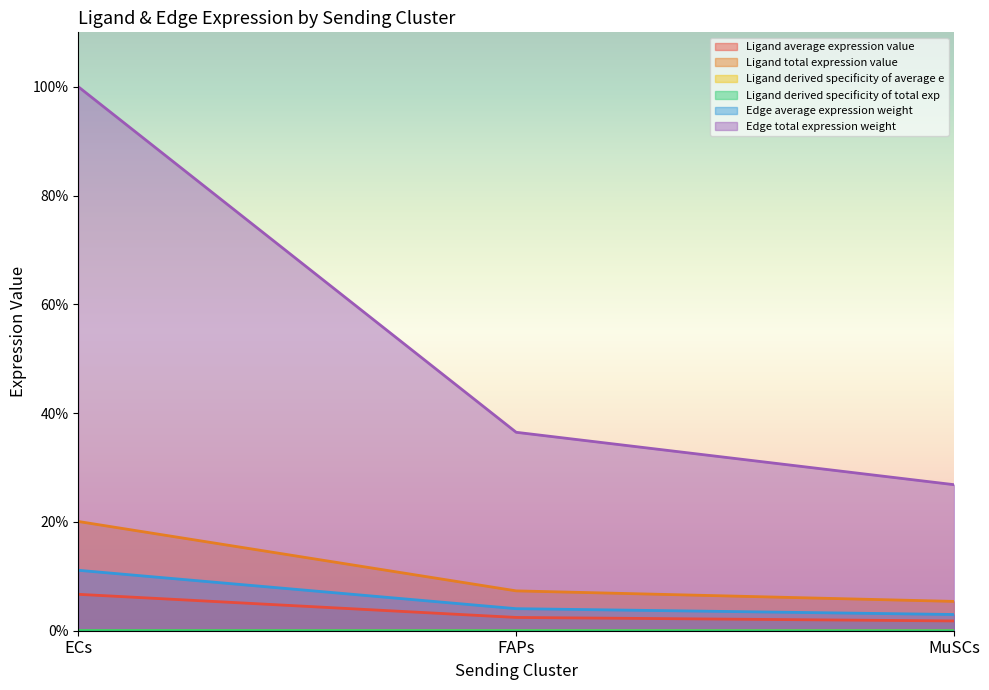

What is the greatest value displayed?

1.0